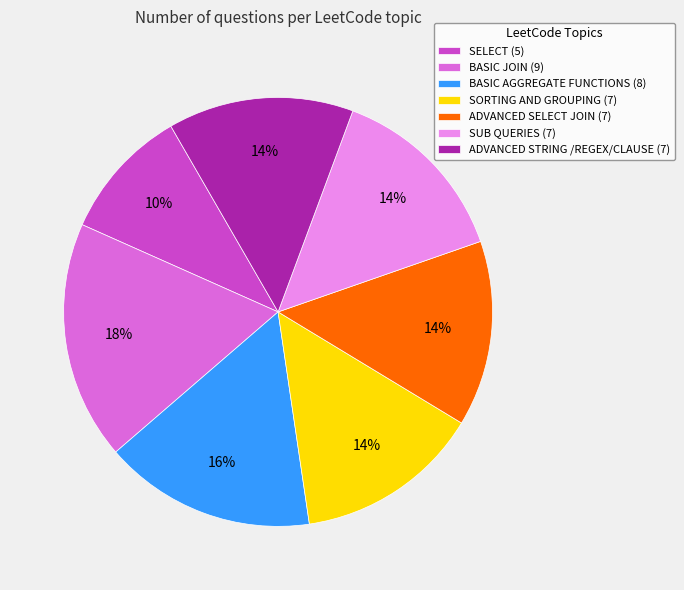

How many slices are in this pie chart?

7